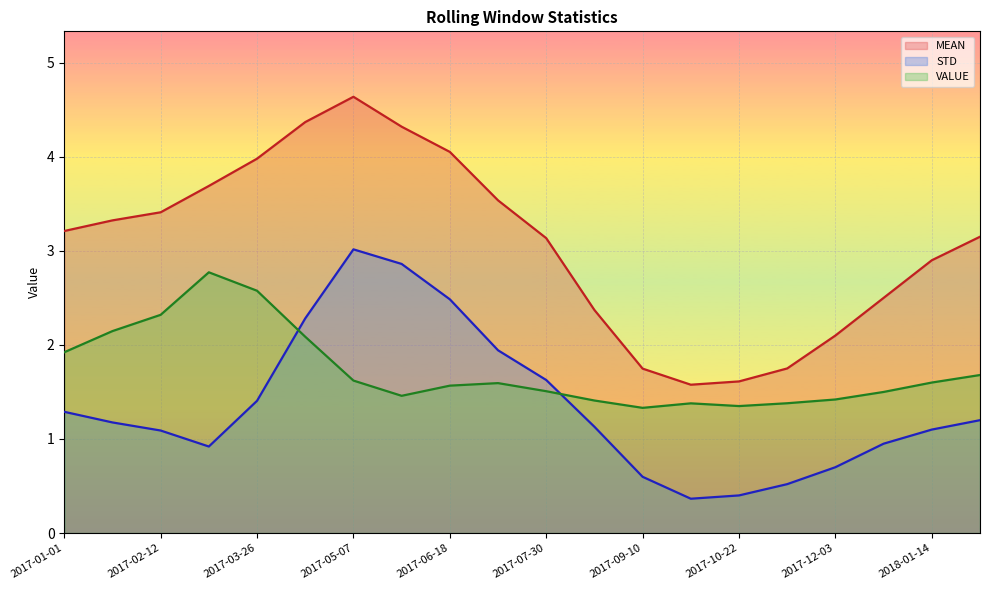

How many interior local valleys does the STD series have?

2